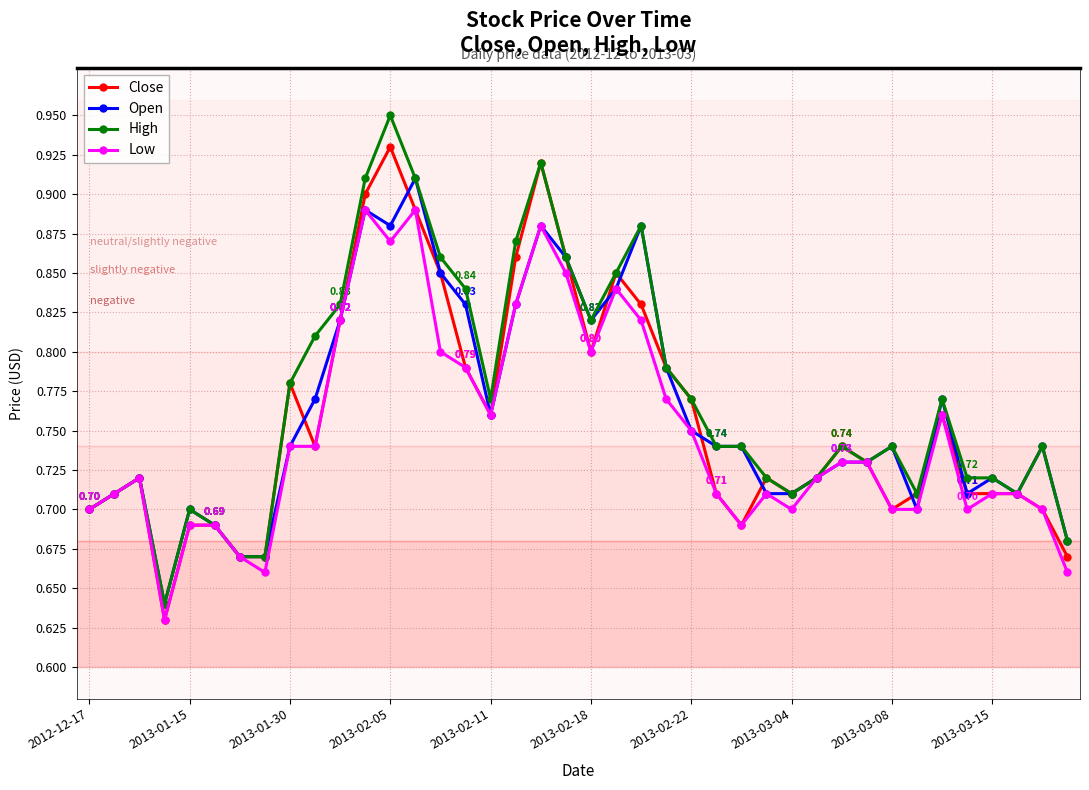

List the series in order of their peak value, lowest first.

Low, Open, Close, High